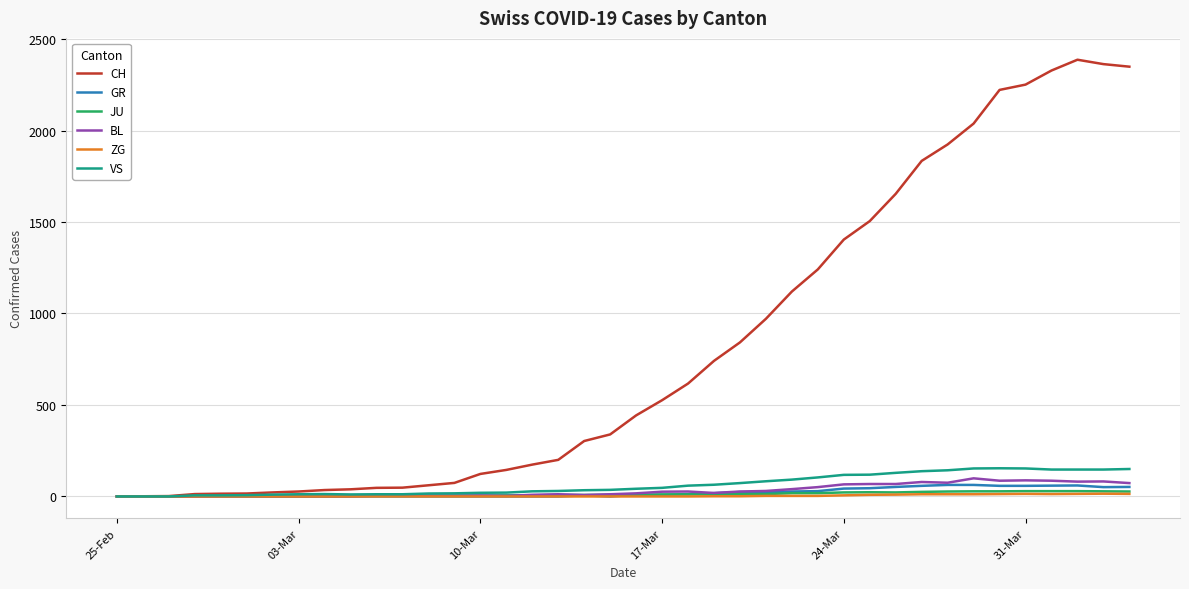

Which series has the widest spread of values?

CH